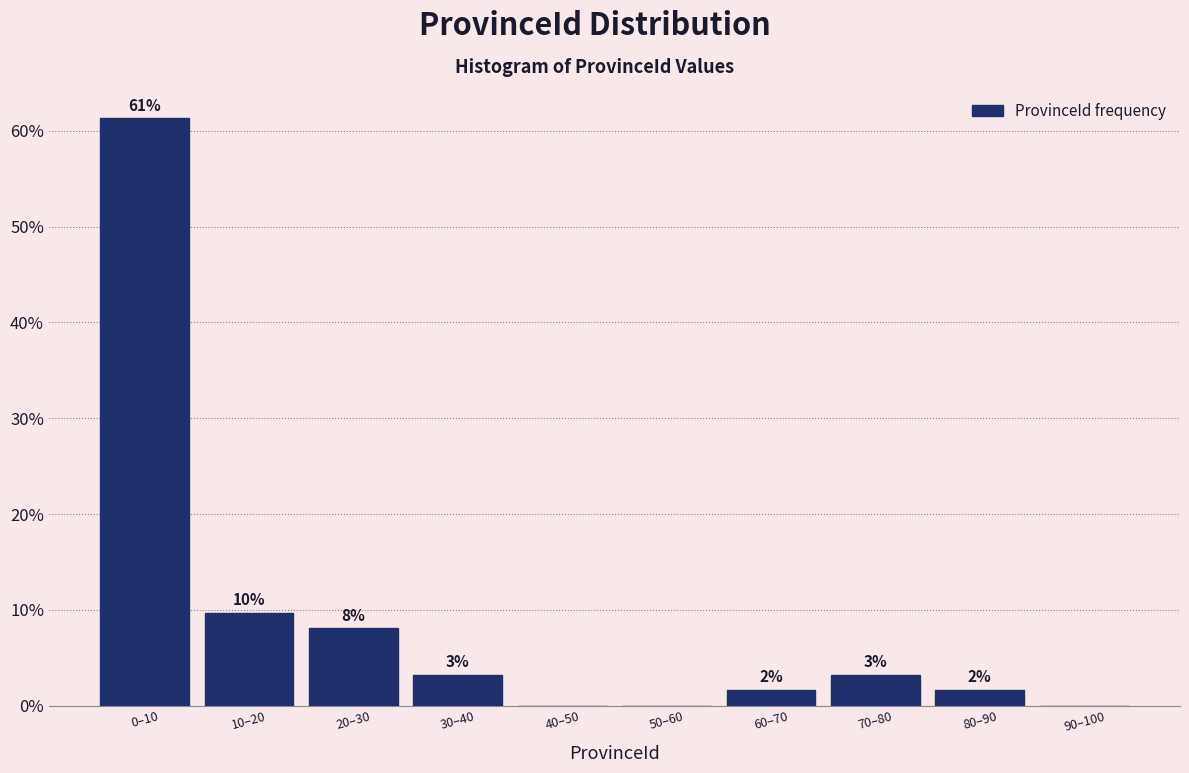

Are the bars horizontal?

No